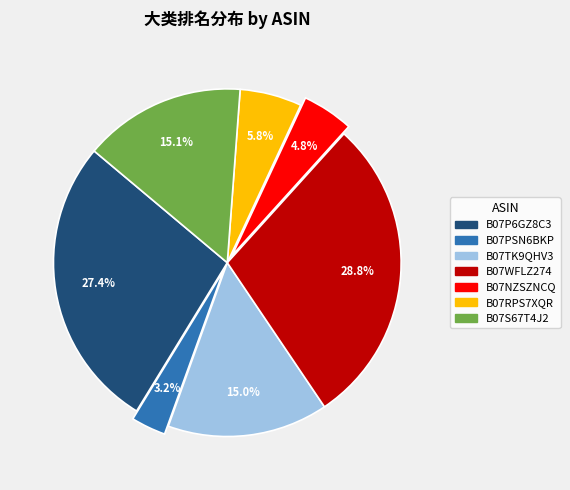

To the nearest percent, what is the difference between the largest and smallest slice percentages?

26%